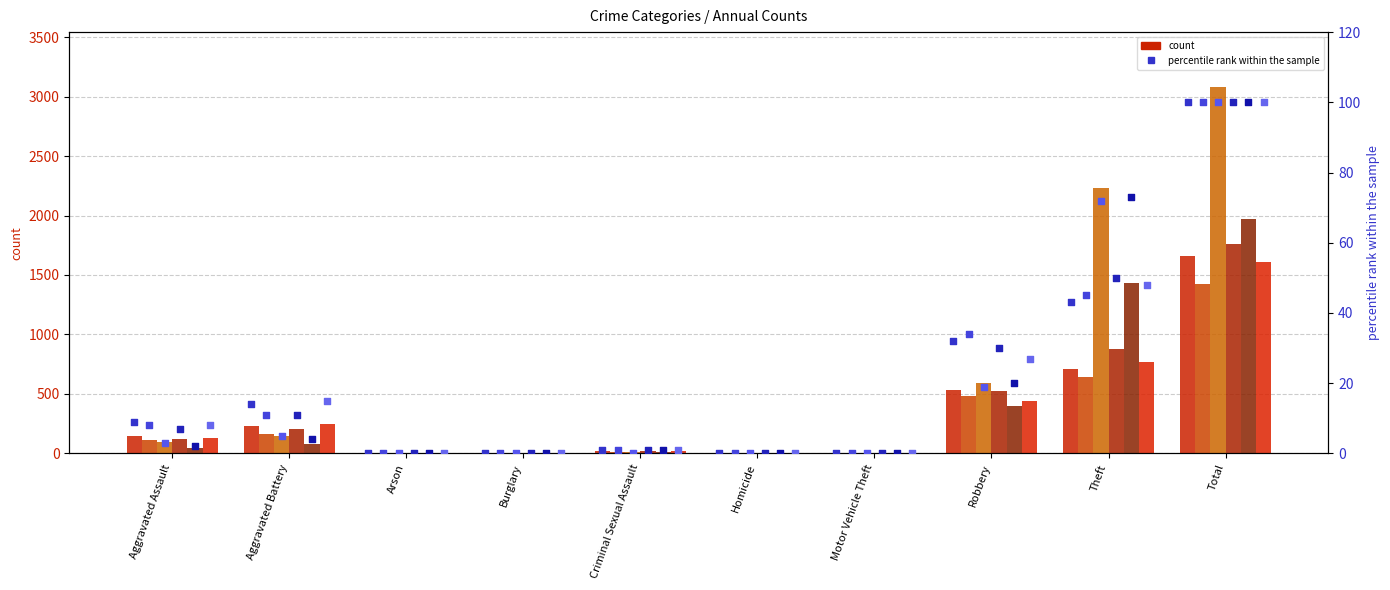

What is the total value across all series at Theft?

6655